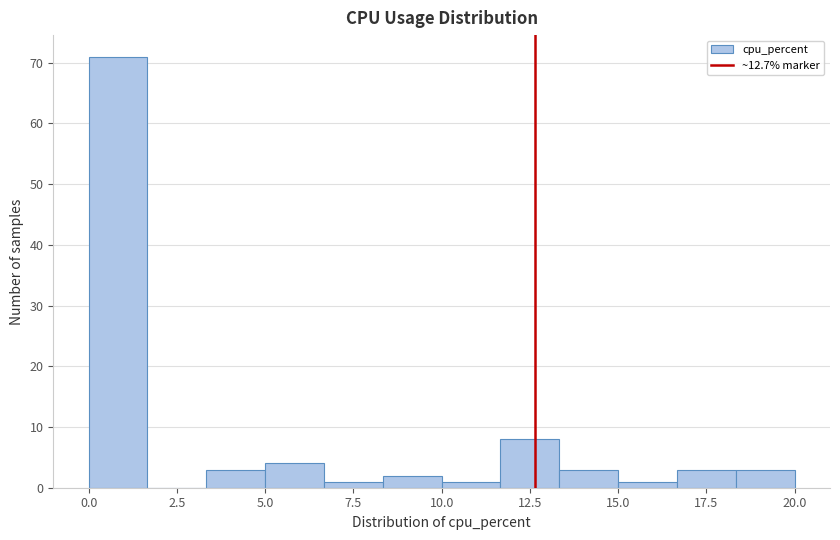

Around what value on the x-axis is the tallest bar? Give the approximate position of its centre, as read against the axis.

1.0